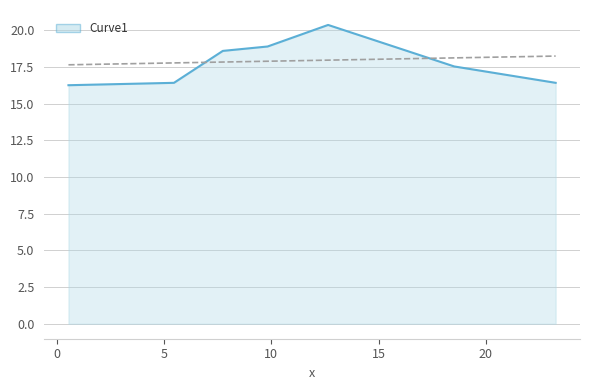

Which has a higher value, 5.462 or 15.423?

15.423